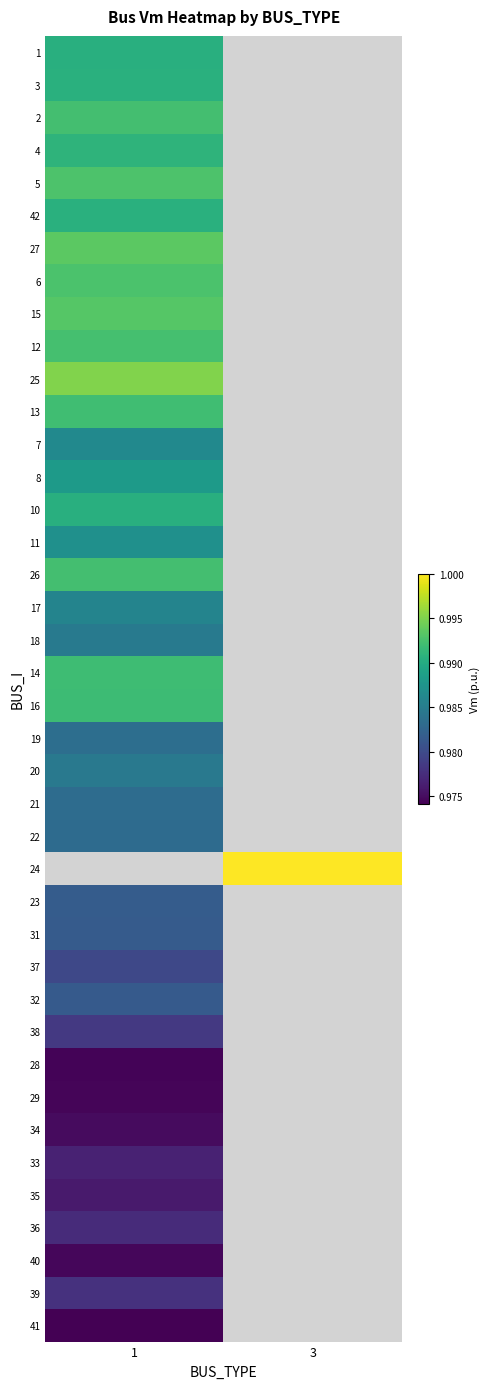

Which has a higher value, 1 or 3?

3